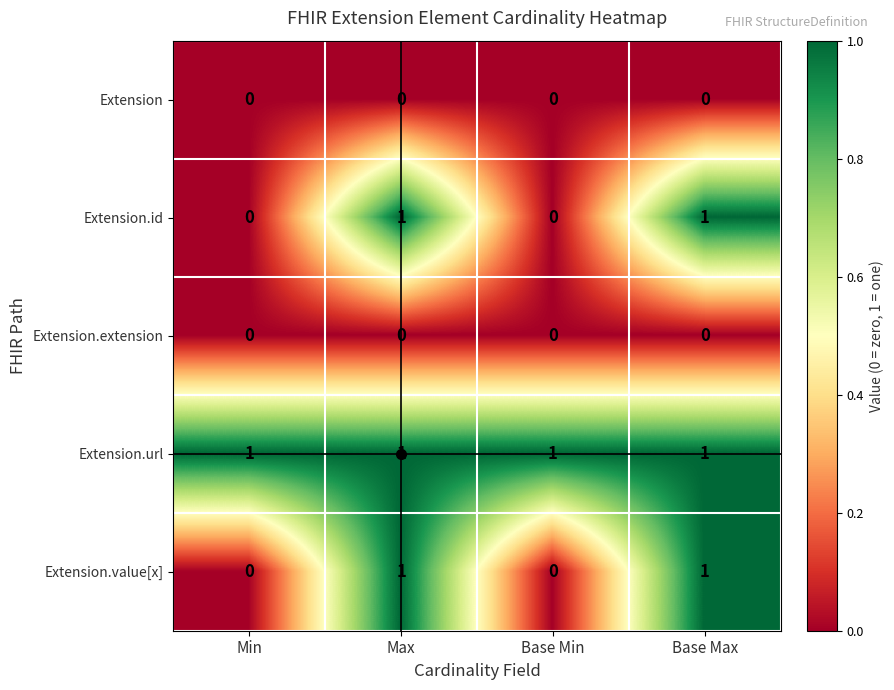

The value of Extension.id at Base Max is 0. True or false?

False